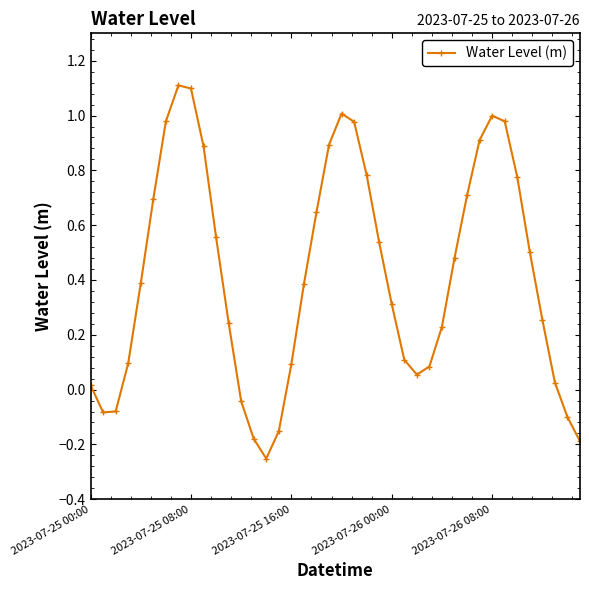

How many data points are above 0?

32